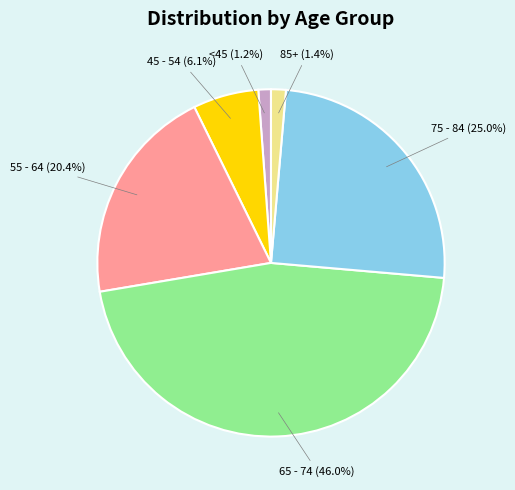

Between 65 - 74 and 85+, which is larger?

65 - 74